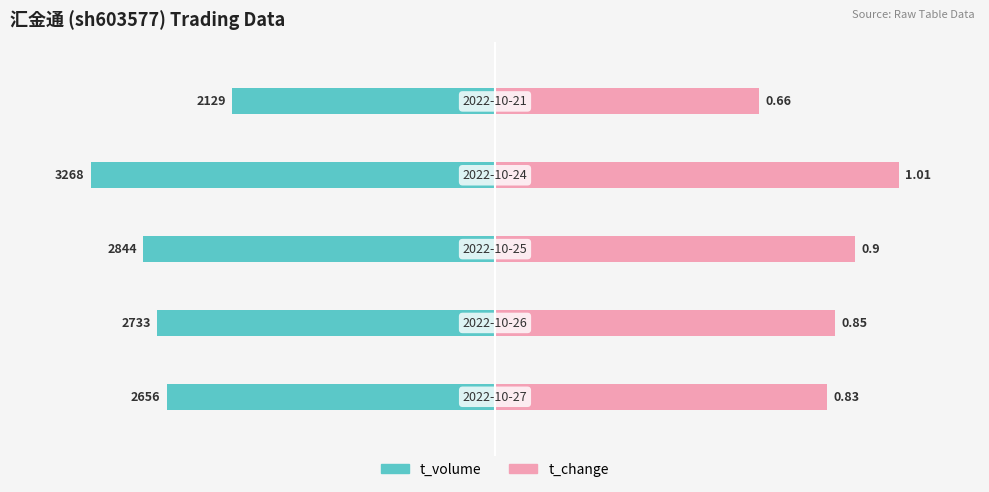

Is it true that t_volume equals -42.9 at 1?

False